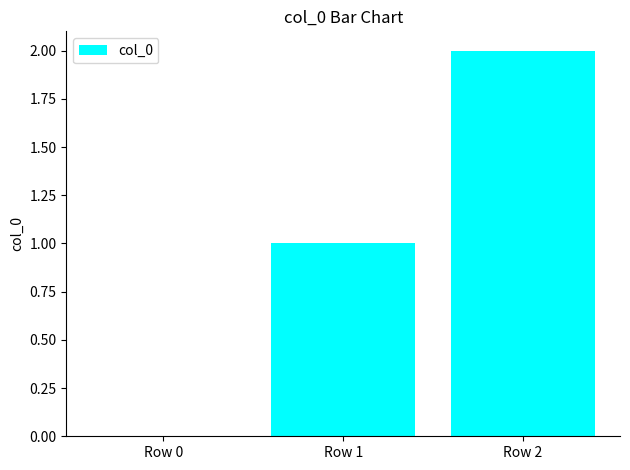

Are the bars horizontal?

No